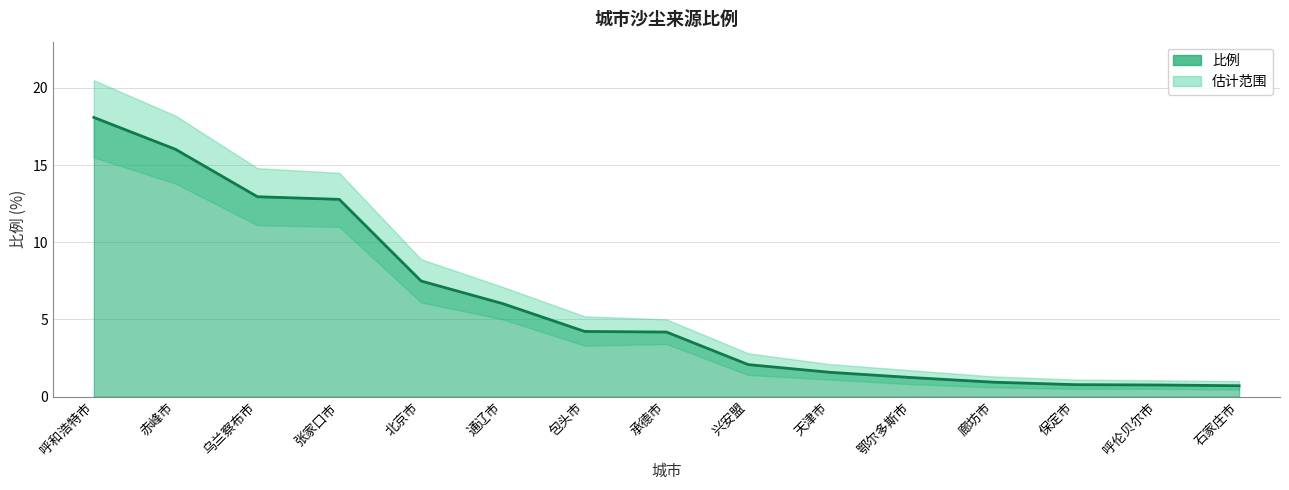

True or false: the data shows 1.6 at 天津市.

True